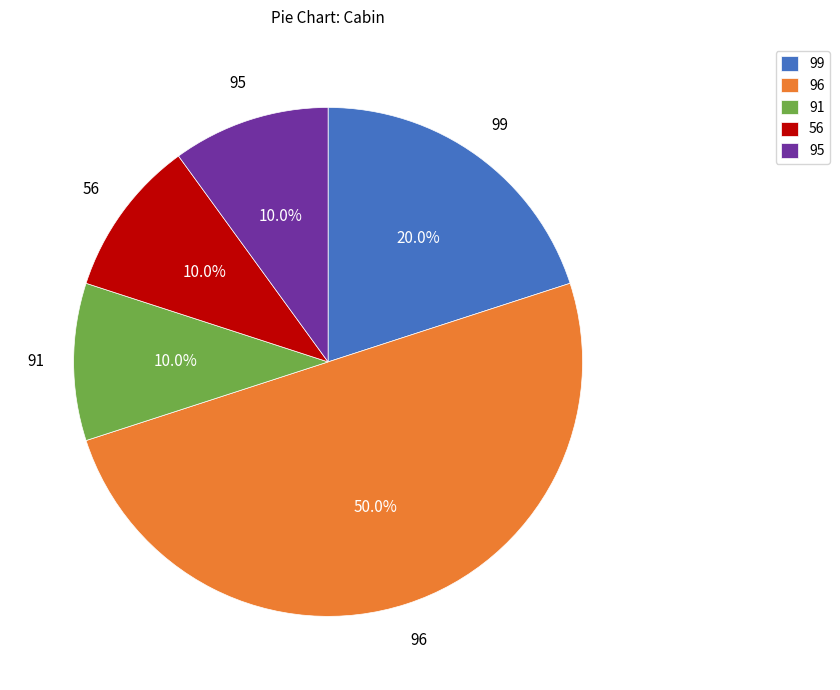

To the nearest percent, what portion does 95 represent?

10%